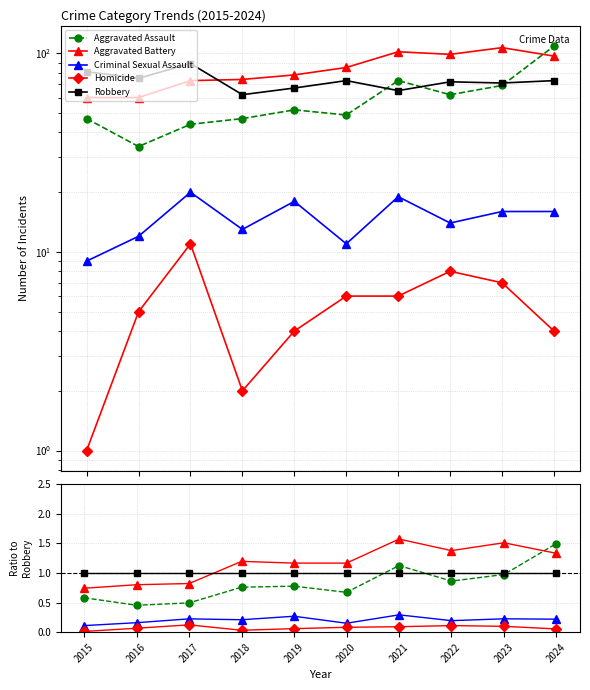

True or false: Aggravated Assault has a value of 1.3 at 2022.

False